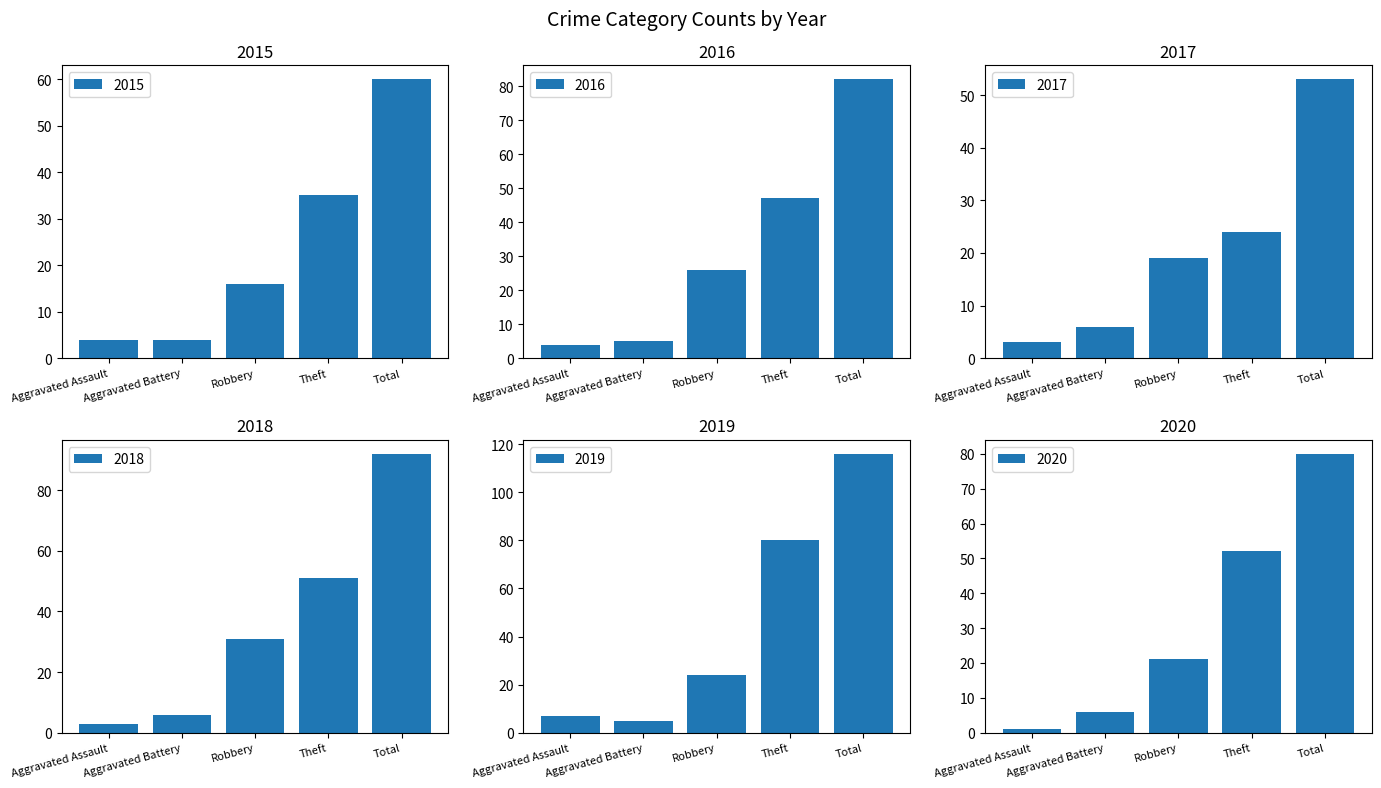

At which label is 2017 closest to 28?

Theft